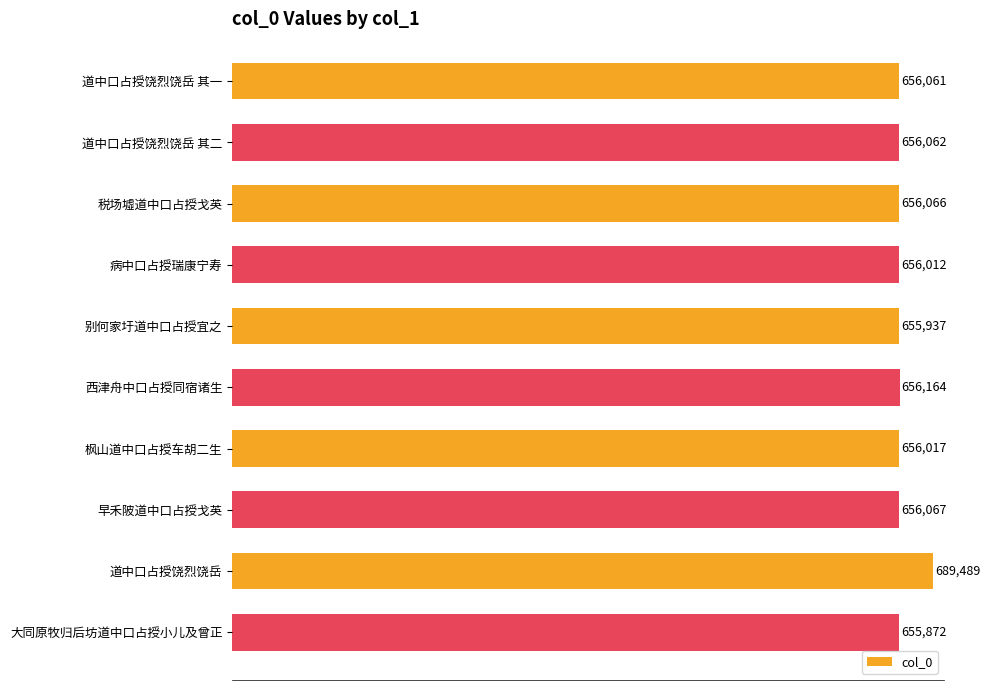

At which label is the value closest to 672680?

西津舟中口占授同宿诸生